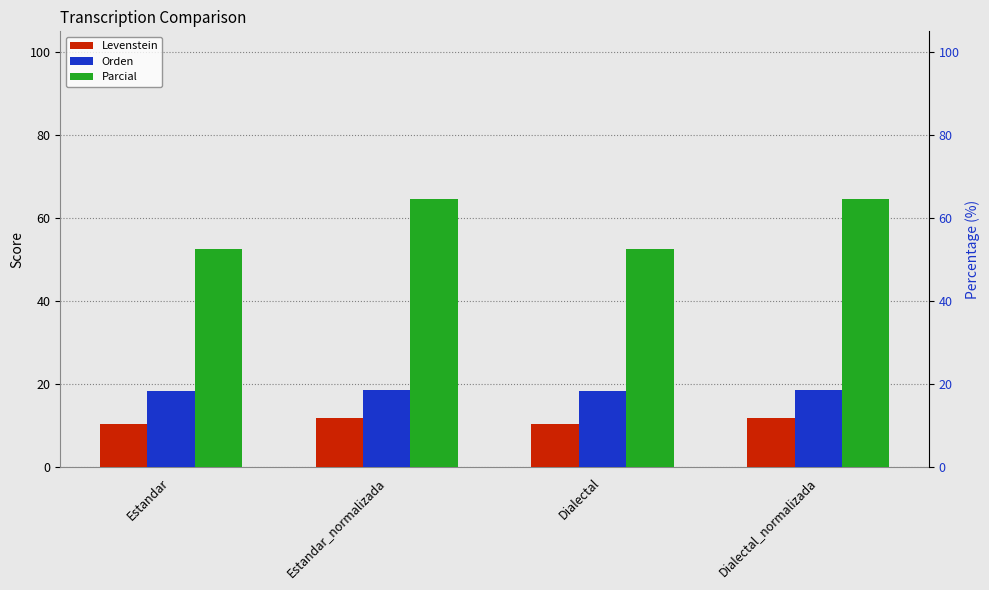

What is the label of the 2nd bar from the right?

Dialectal